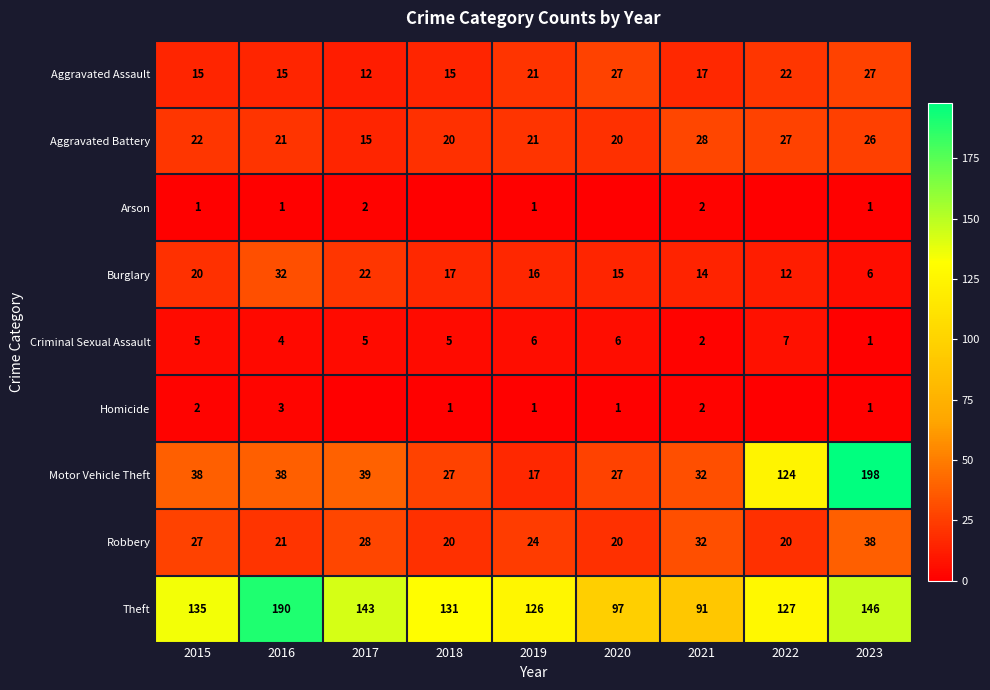

At which category is the sum across all series the highest?

2023